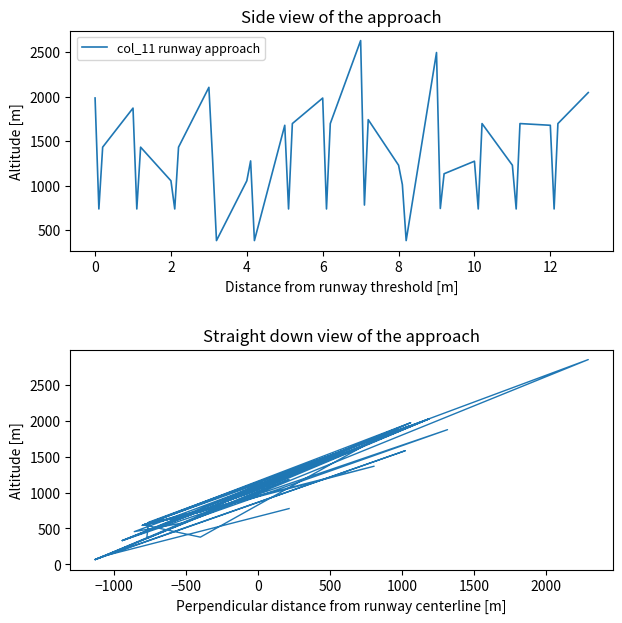

What is the smallest value displayed?

66.0